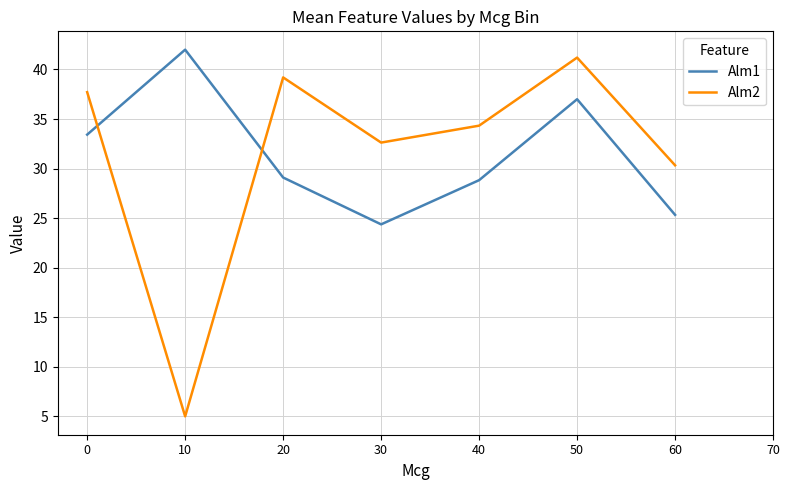

How many times do Alm1 and Alm2 cross each other?

2